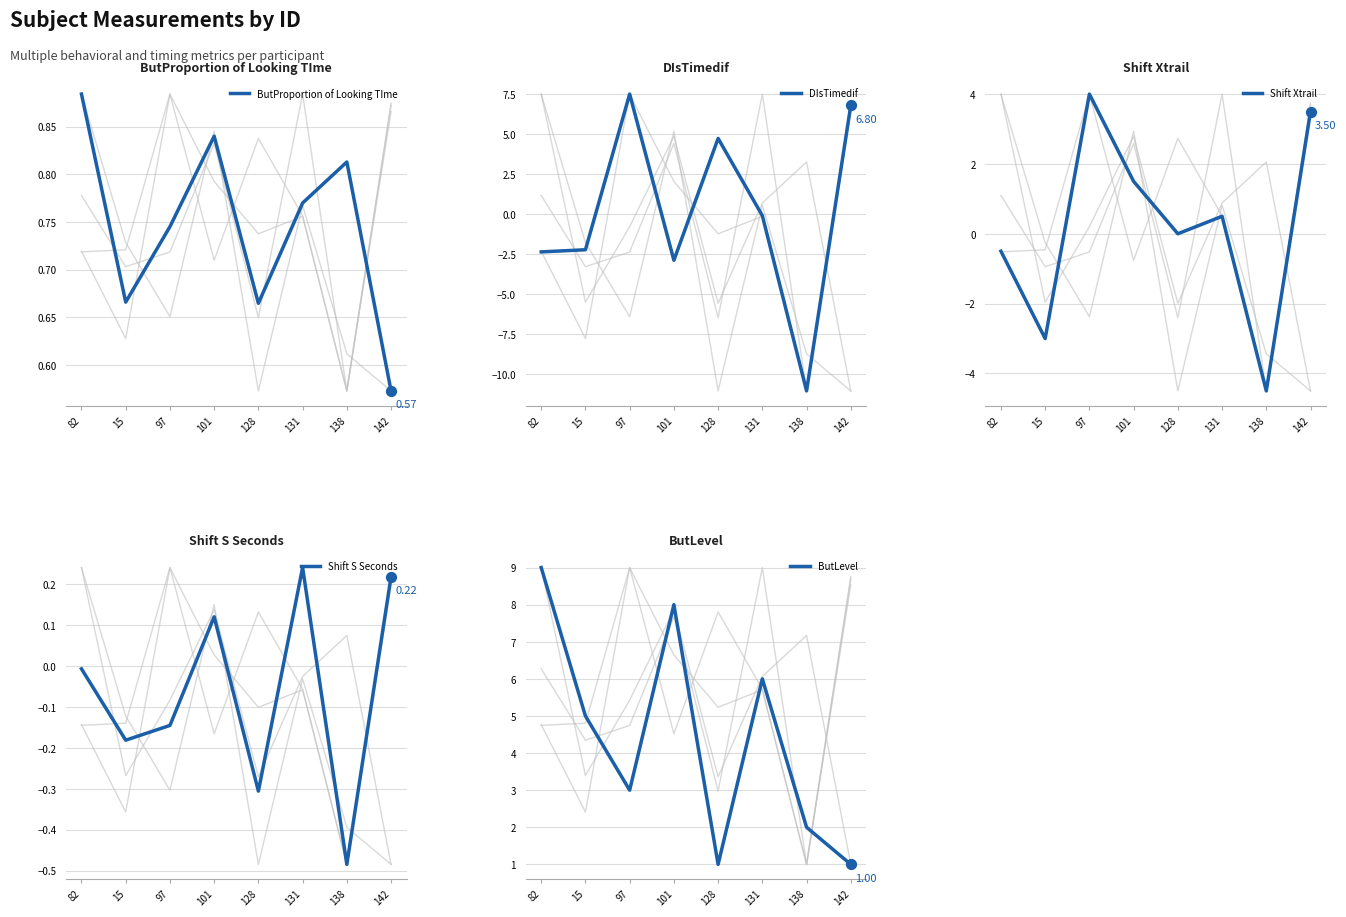

What are all the series names shown in the legend?

ButProportion of Looking TIme, DIsTimedif, Shift Xtrail, Shift S Seconds, ButLevel